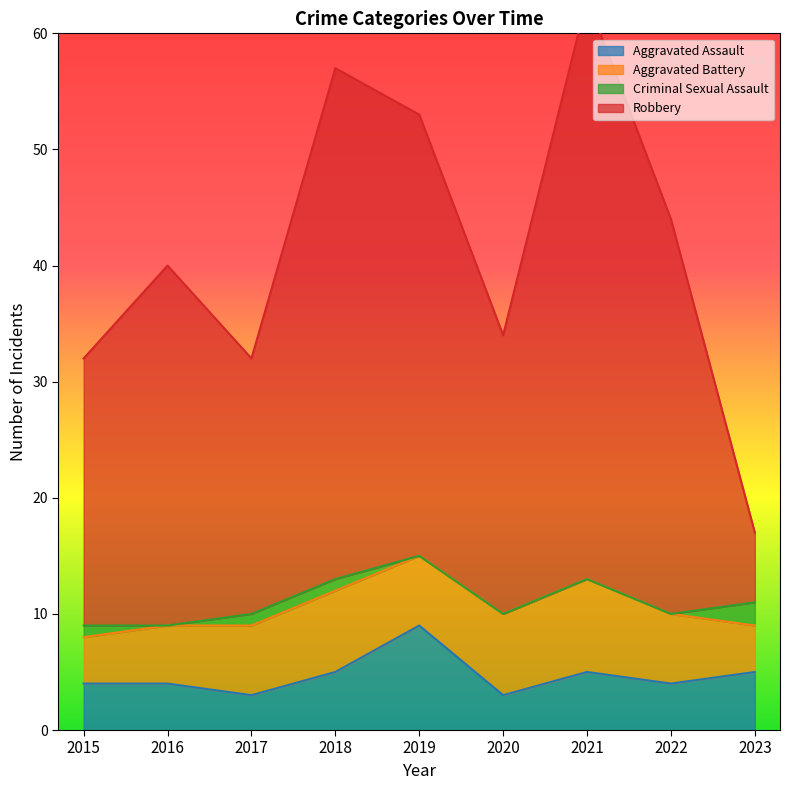

Is it true that Robbery equals 98 at 2018?

False